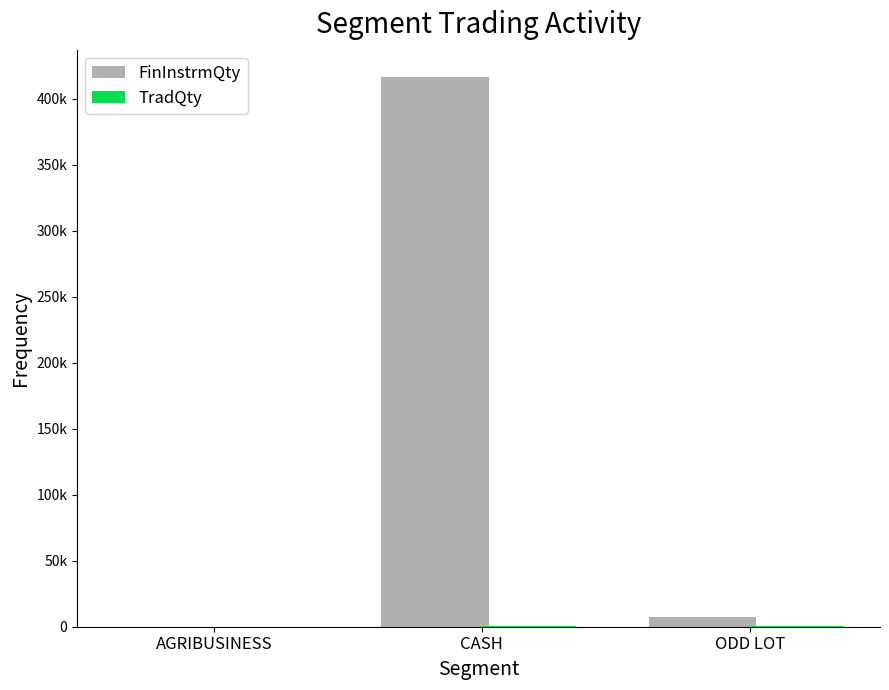

What is the lowest value of the FinInstrmQty series?

77